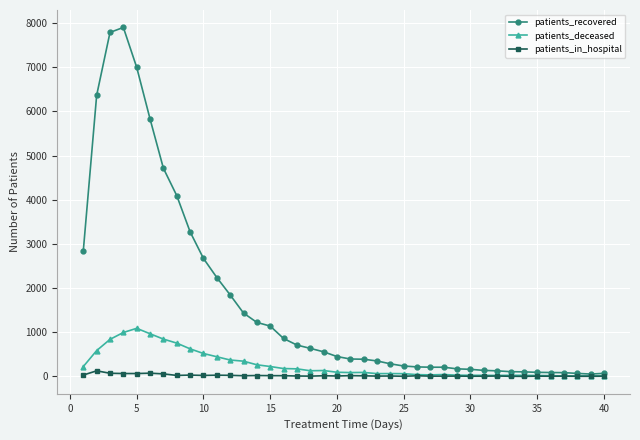

Which series has the largest total across all categories?

patients_recovered